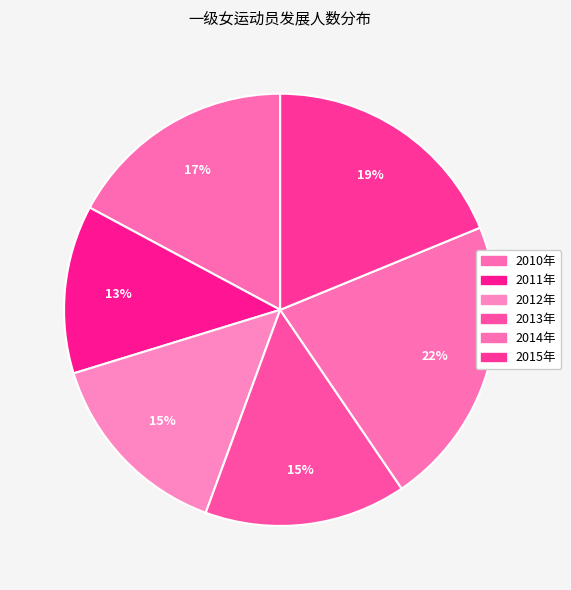

Rank the categories by value from highest to lowest.

2014年, 2015年, 2010年, 2013年, 2012年, 2011年